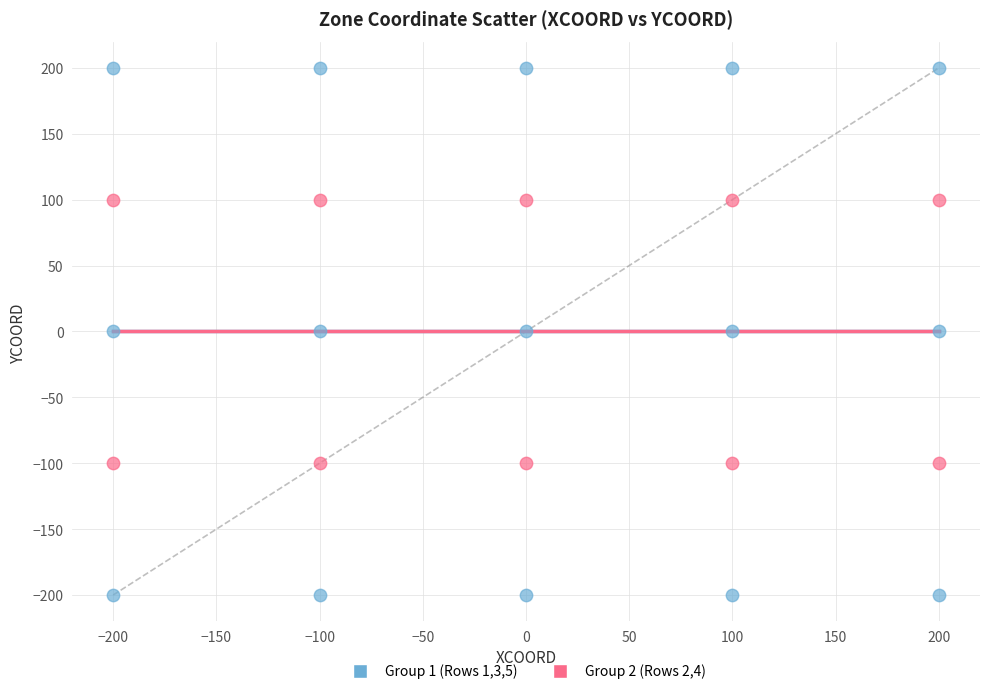

Which series contains the highest Y value?

Group 1 (Rows 1,3,5)